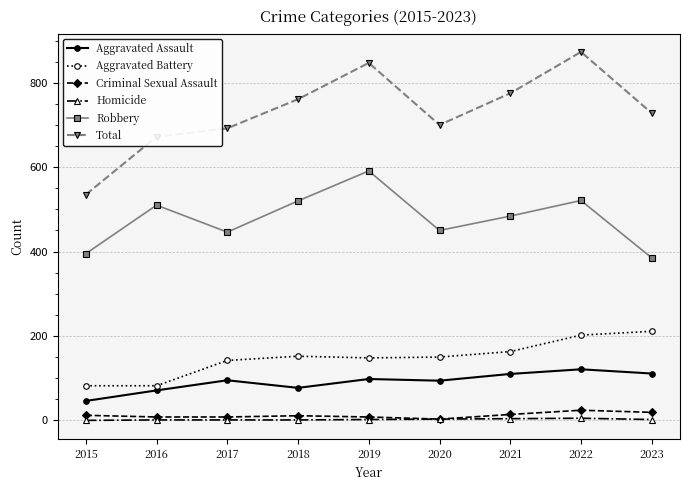

What is the average value of the Aggravated Battery series?

148